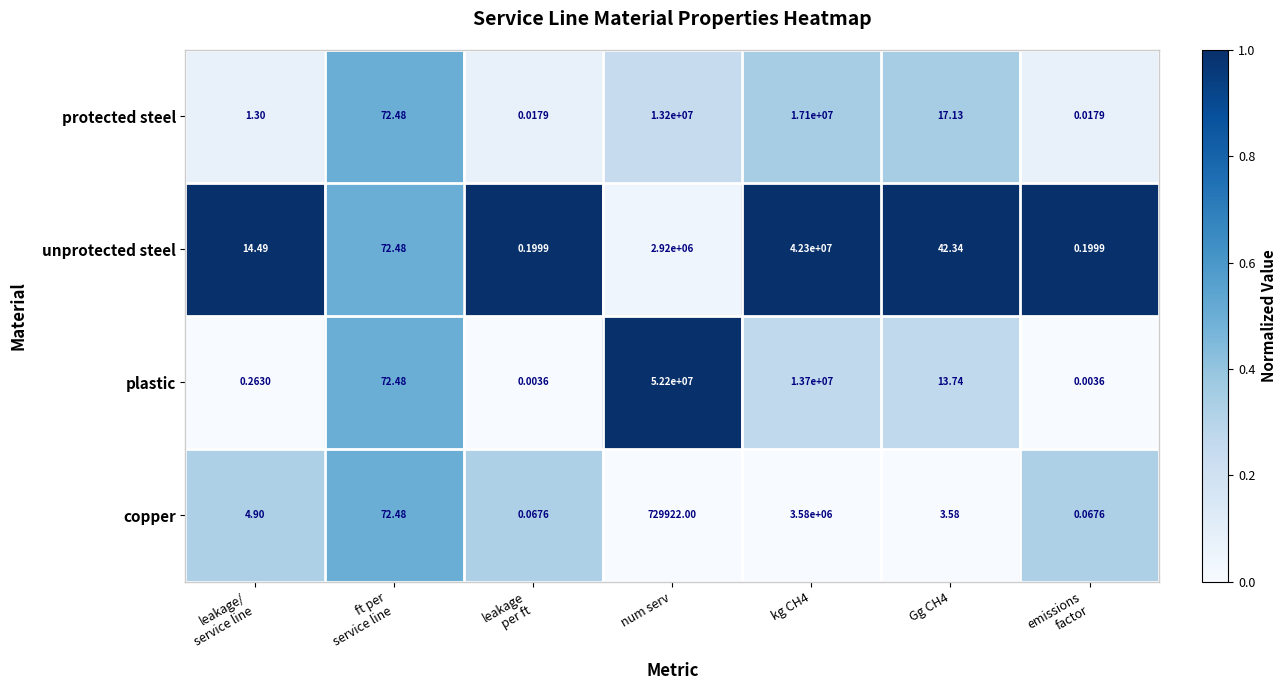

Which series has the widest spread of values?

plastic